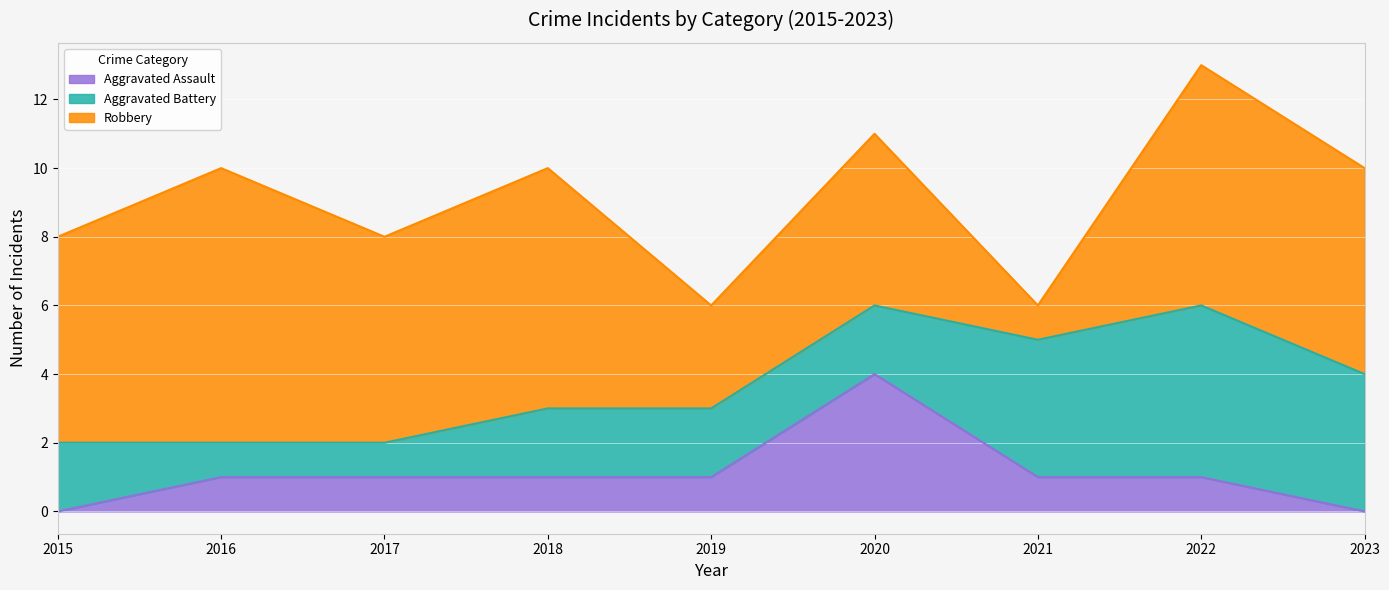

At which category is the sum across all series the highest?

2022